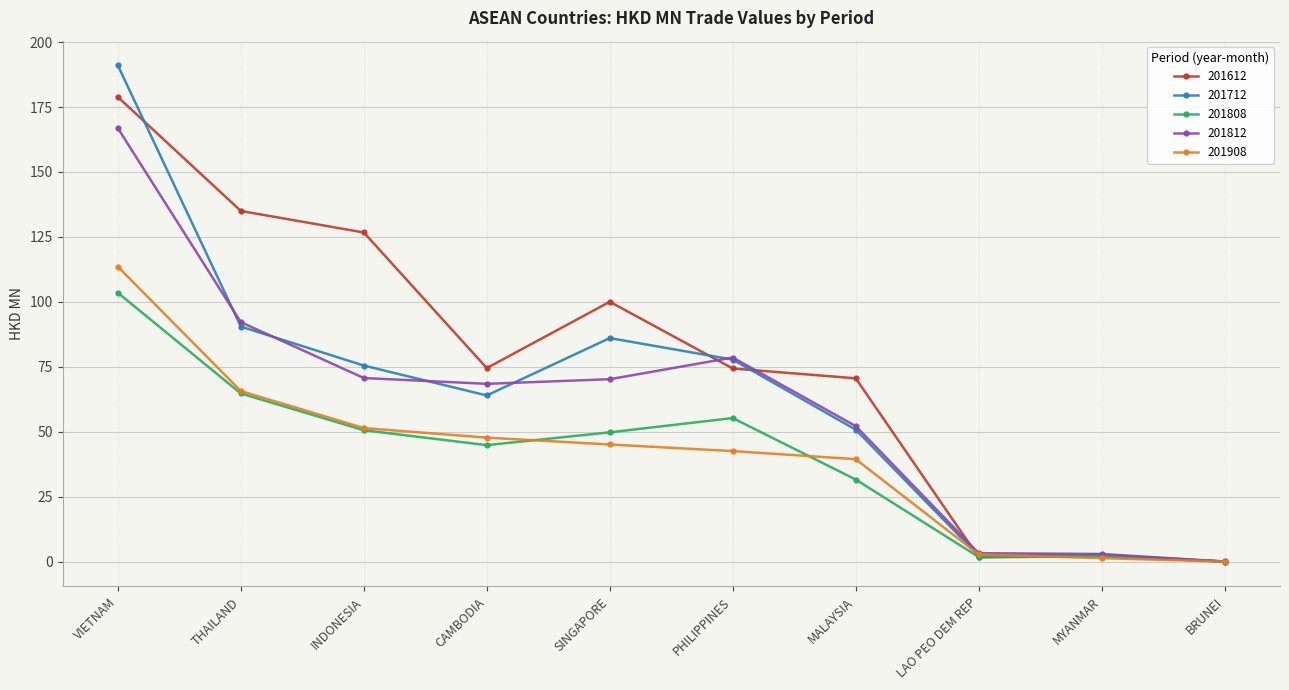

What position from the left is MALAYSIA?

7